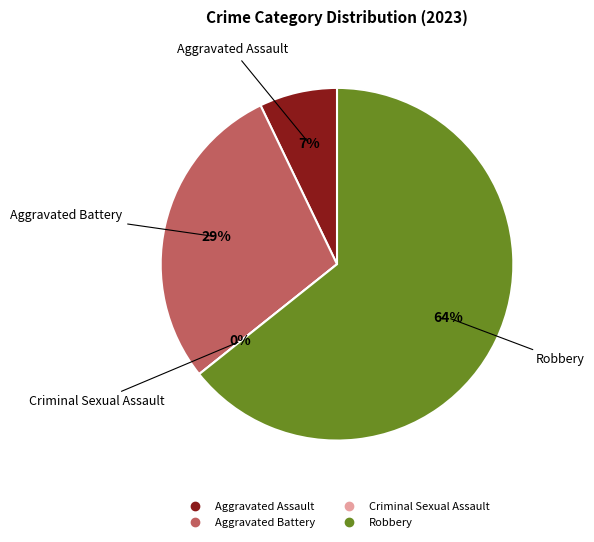

Is it true that Robbery is 52% of the pie?

False